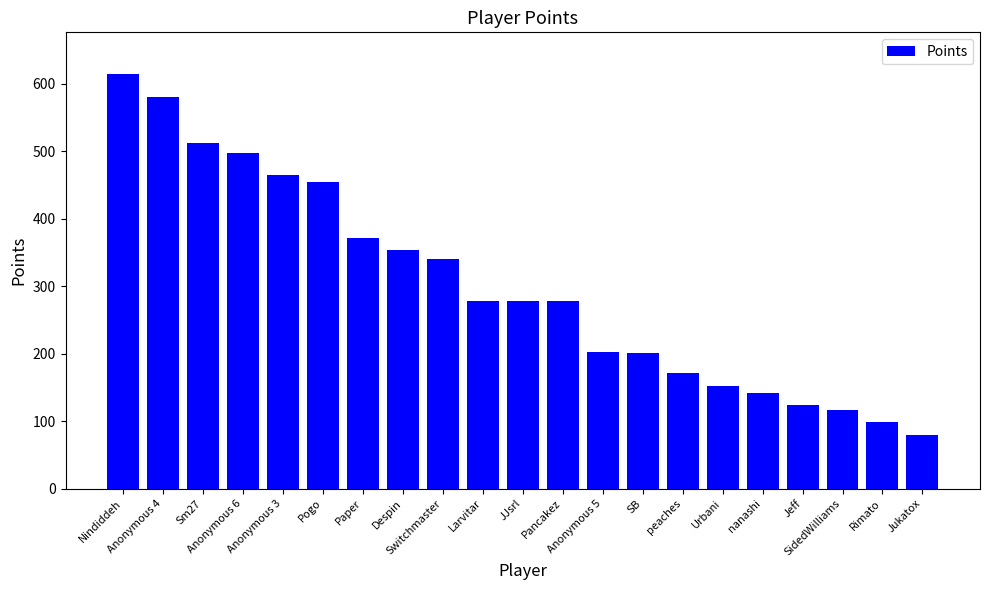

What is the average value?

301